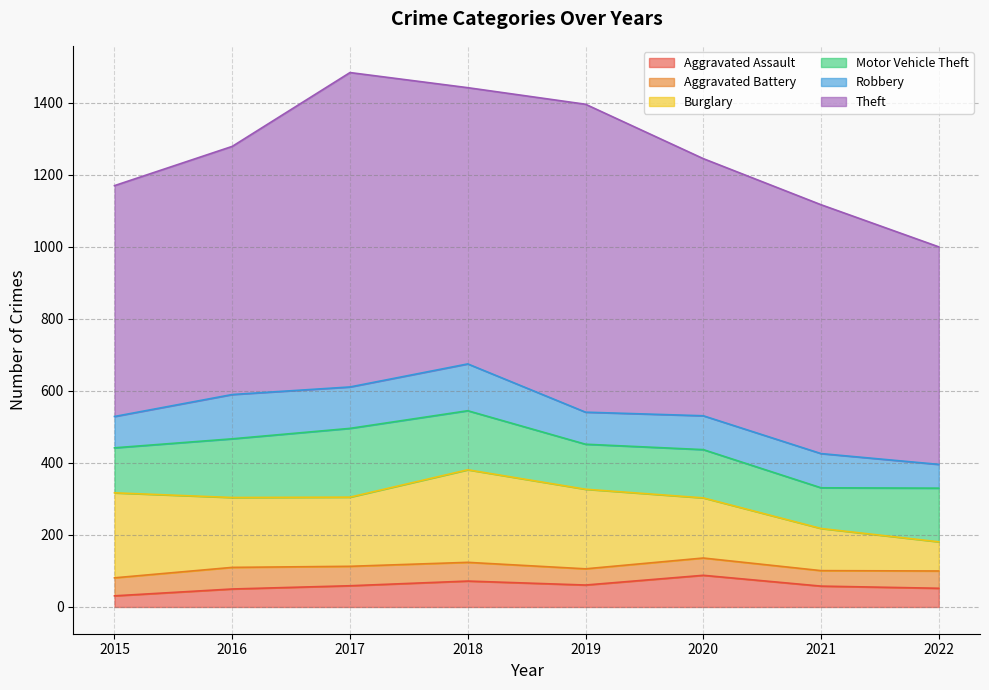

What are all the series names shown in the legend?

Aggravated Assault, Aggravated Battery, Burglary, Motor Vehicle Theft, Robbery, Theft